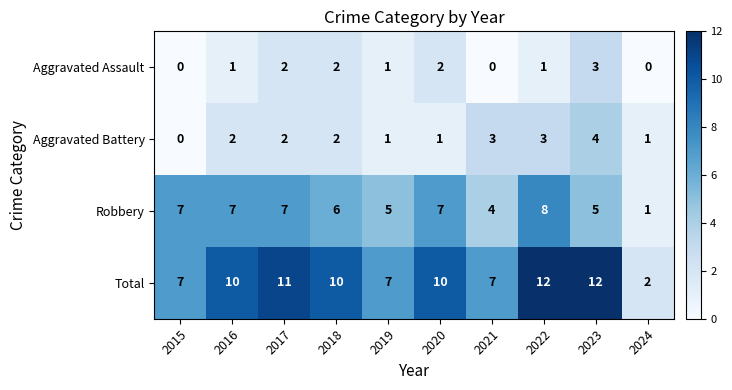

True or false: Total has a value of 7 at 2019.

True